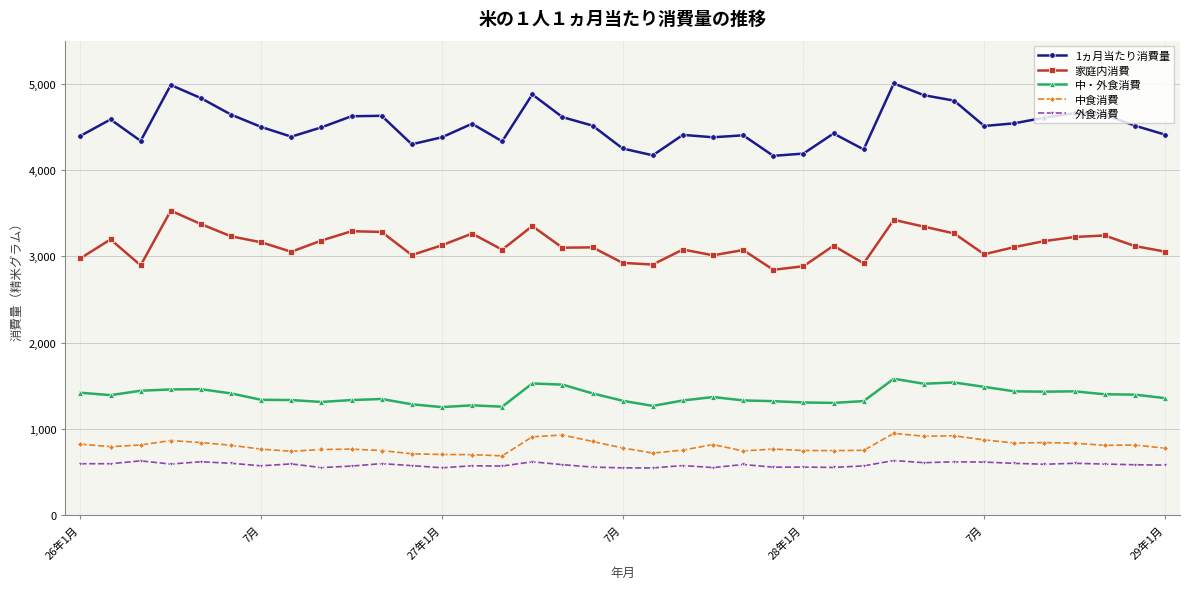

True or false: 1ヵ月当たり消費量 has more than 2 interior local peaks.

True